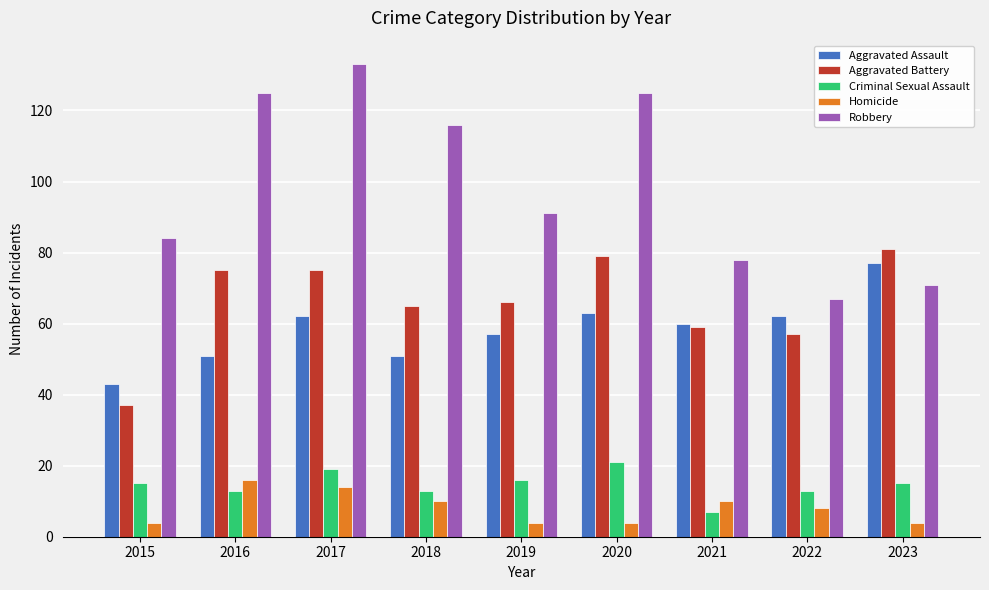

Which series changed the most between 2015 and 2019?

Aggravated Battery